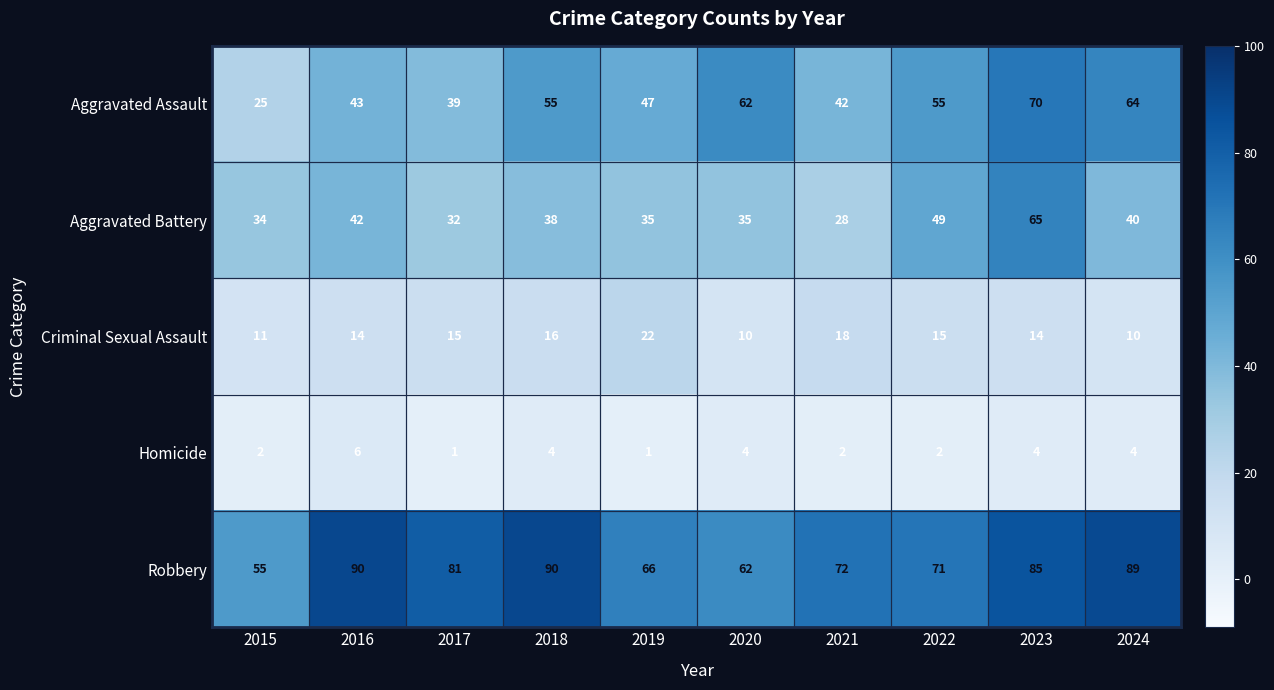

Where does the Robbery series first go above 81?

2016